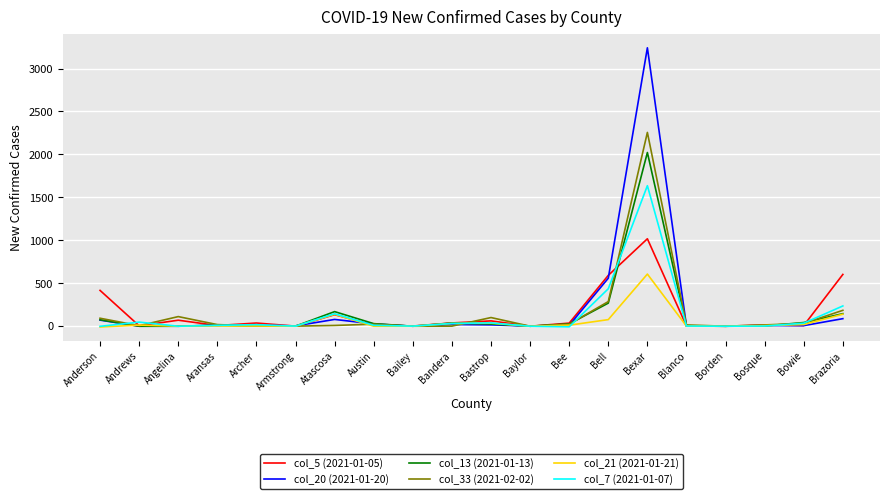

Which category has the highest value in the col_13 (2021-01-13) series?

Bexar